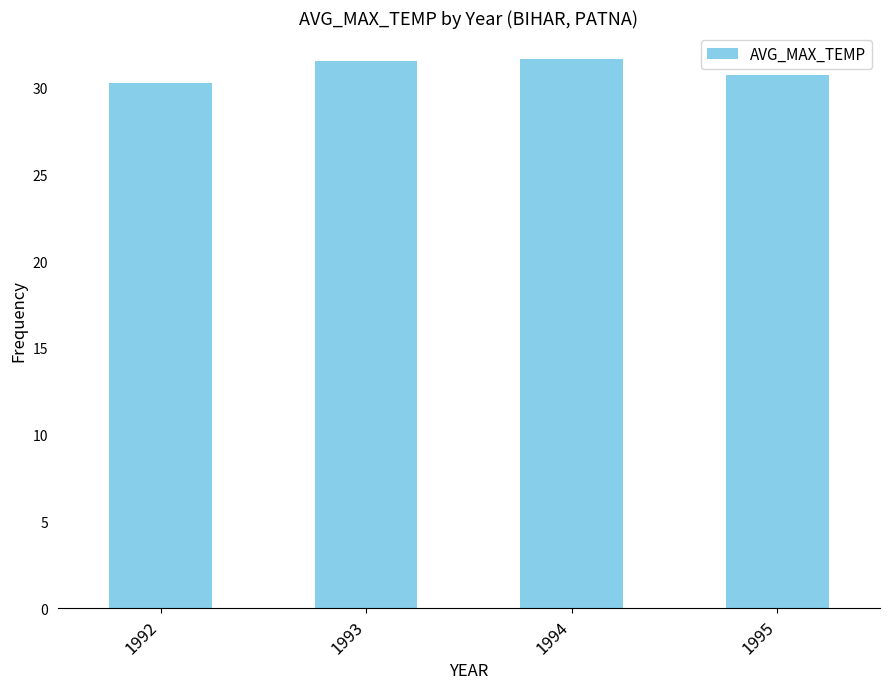

The chart shows a value of 31.5 at 1993. True or false?

True